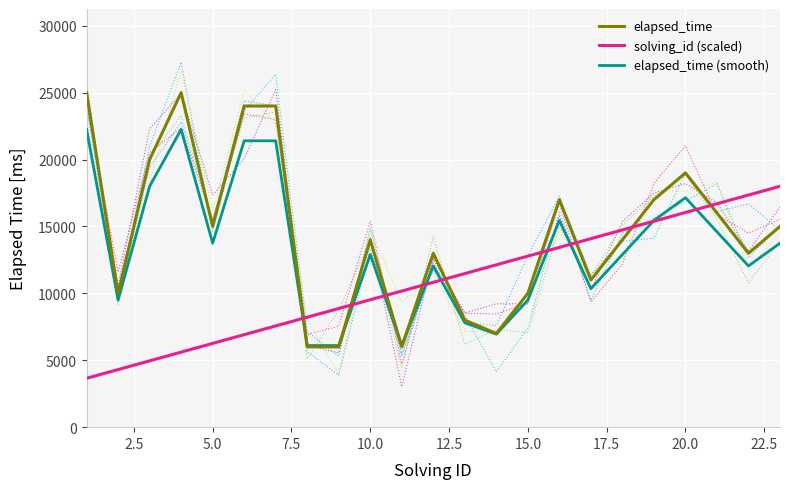

What is the highest value of the elapsed_time series?

25000.0